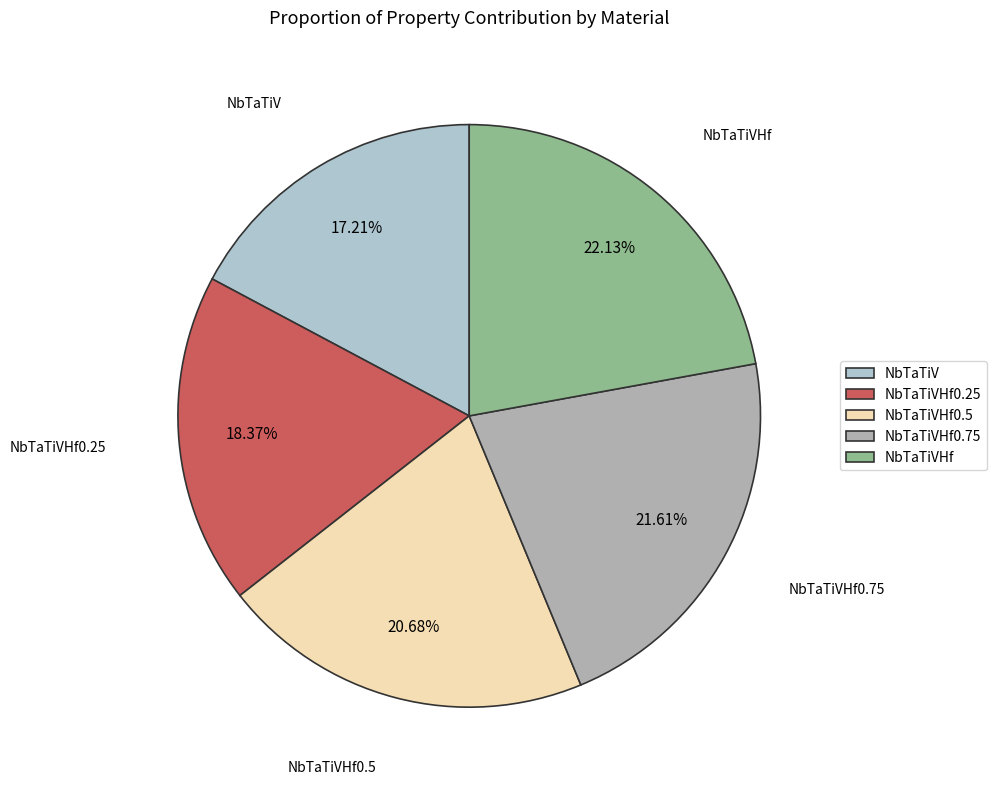

What percentage do NbTaTiVHf0.75 and NbTaTiVHf0.25 together represent?

40.0%